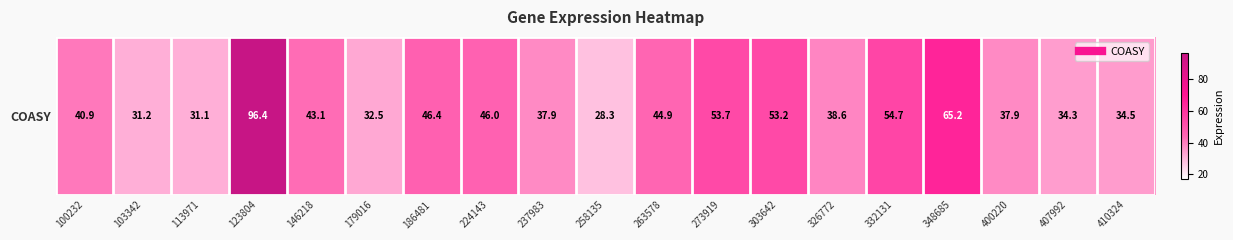

At which label does the data first exceed 40?

100232